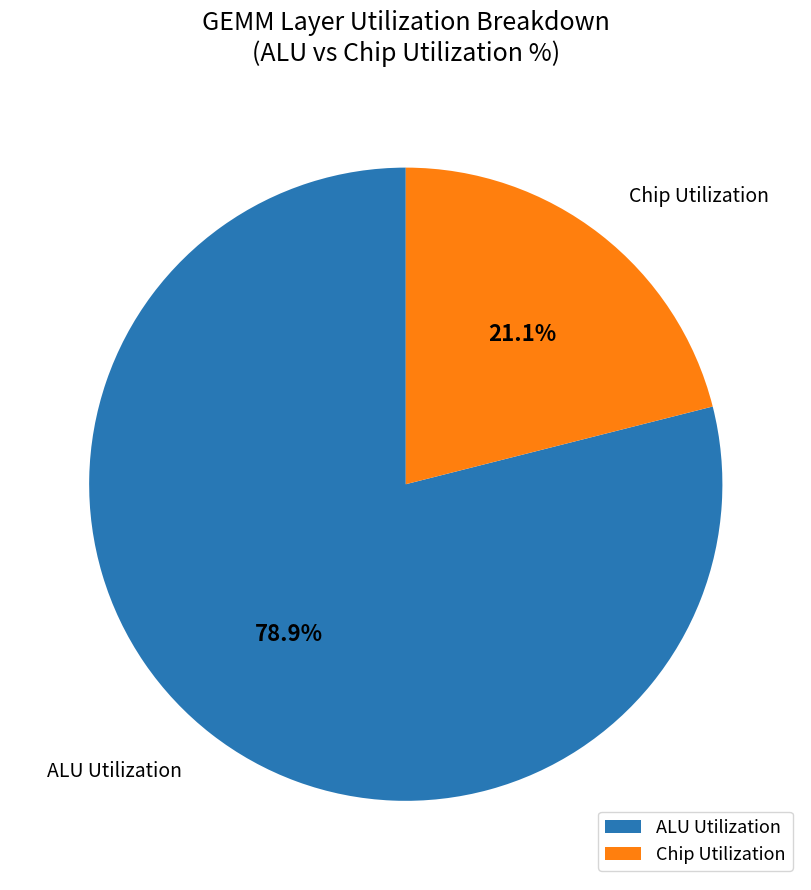

What is the largest slice in the pie chart?

ALU Utilization